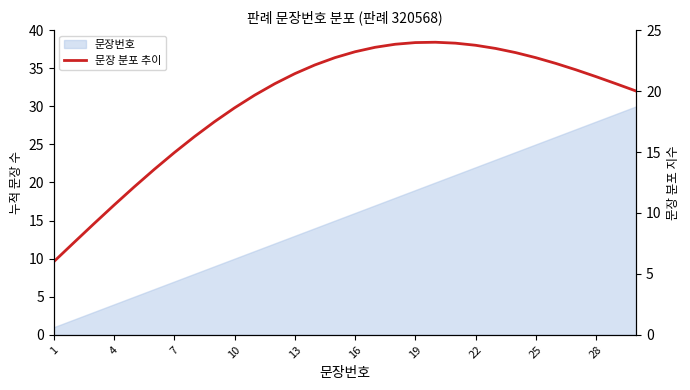

Reading right to left, transcribe all the data shown in this chart.

20.0	20.6	21.2	21.7	22.3	22.7	23.2	23.5	23.8	23.9	24.0	24.0	23.8	23.6	23.2	22.7	22.1	21.4	20.6	19.7	18.6	17.5	16.3	14.9	13.6	12.1	10.6	9.1	7.6	6.0